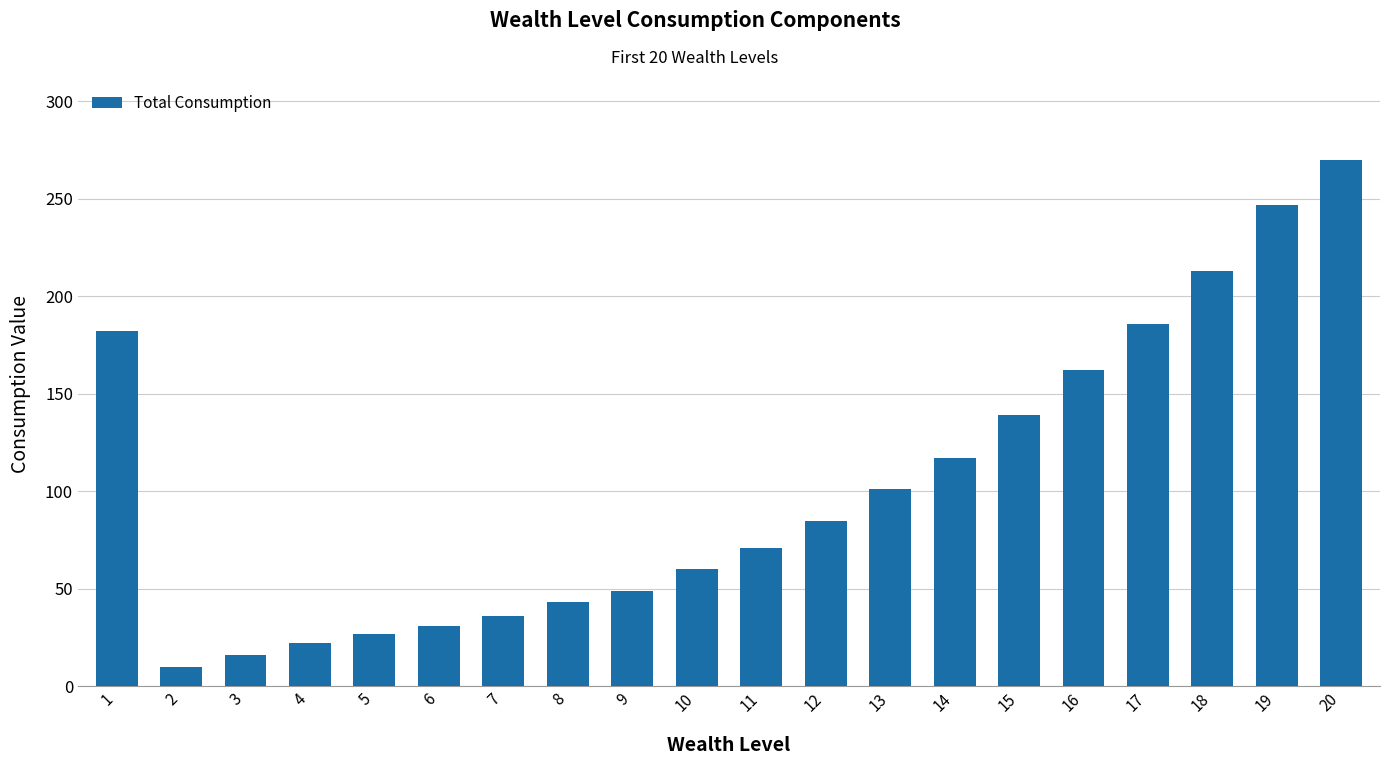

Read the value at 17, to the nearest 5.

185